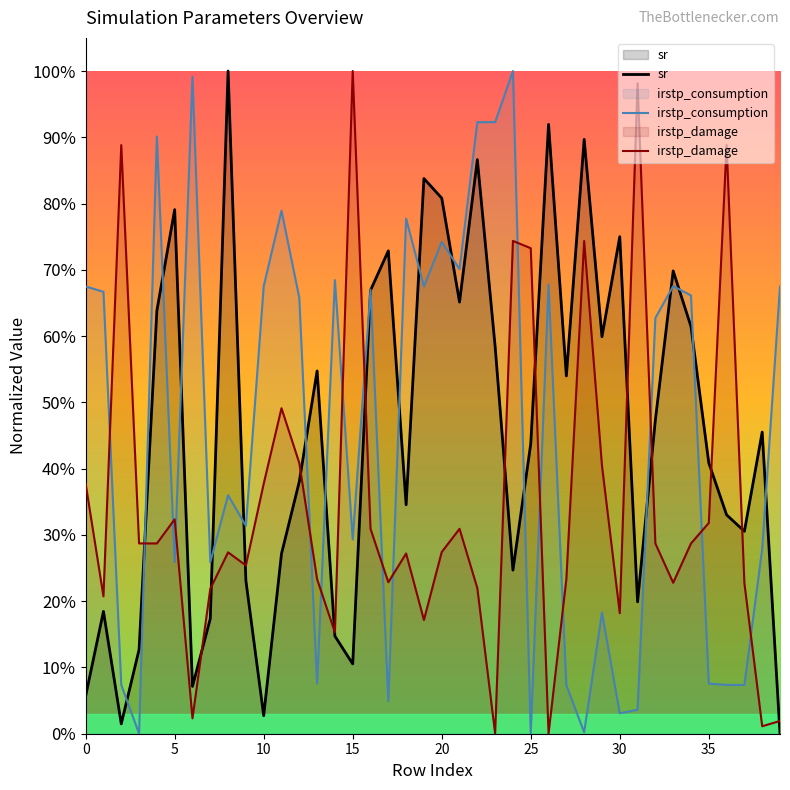

Which series ends up on top after the final intersection of irstp_damage and irstp_consumption?

irstp_consumption